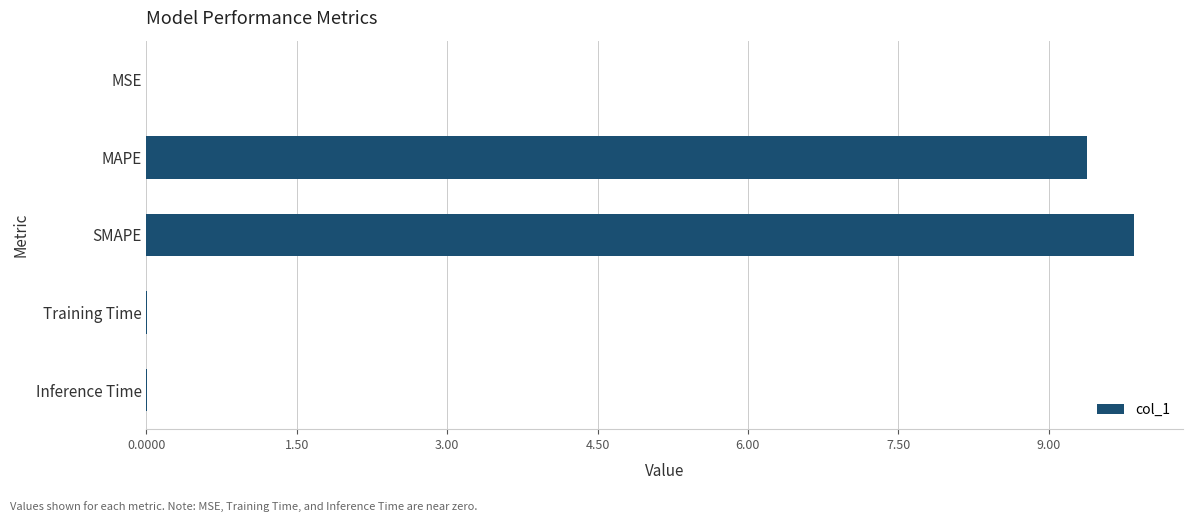

What is the maximum value shown in the chart?

9.8